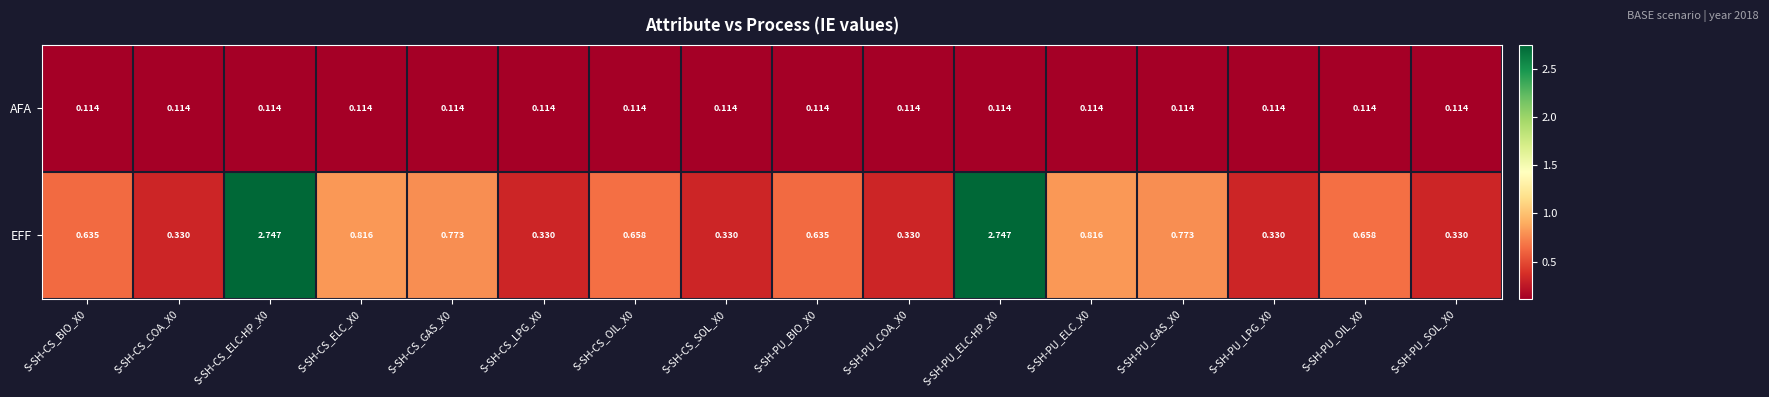

Rank the series by their maximum value, from lowest to highest.

AFA, EFF